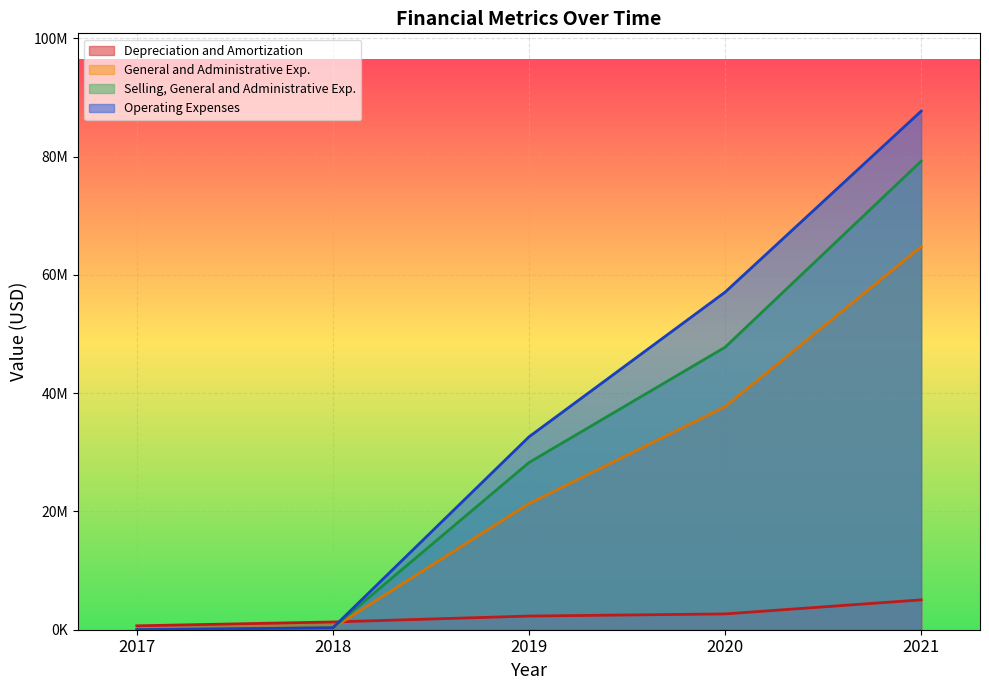

Where does the Depreciation and Amortization series first go above 2311000?

2020